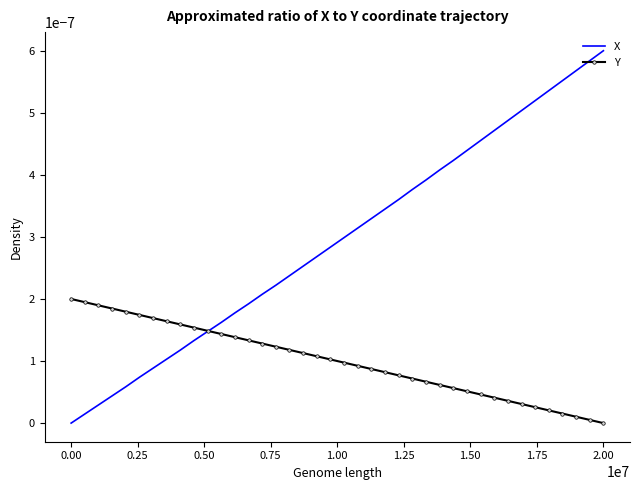

Which series has the largest total across all categories?

X